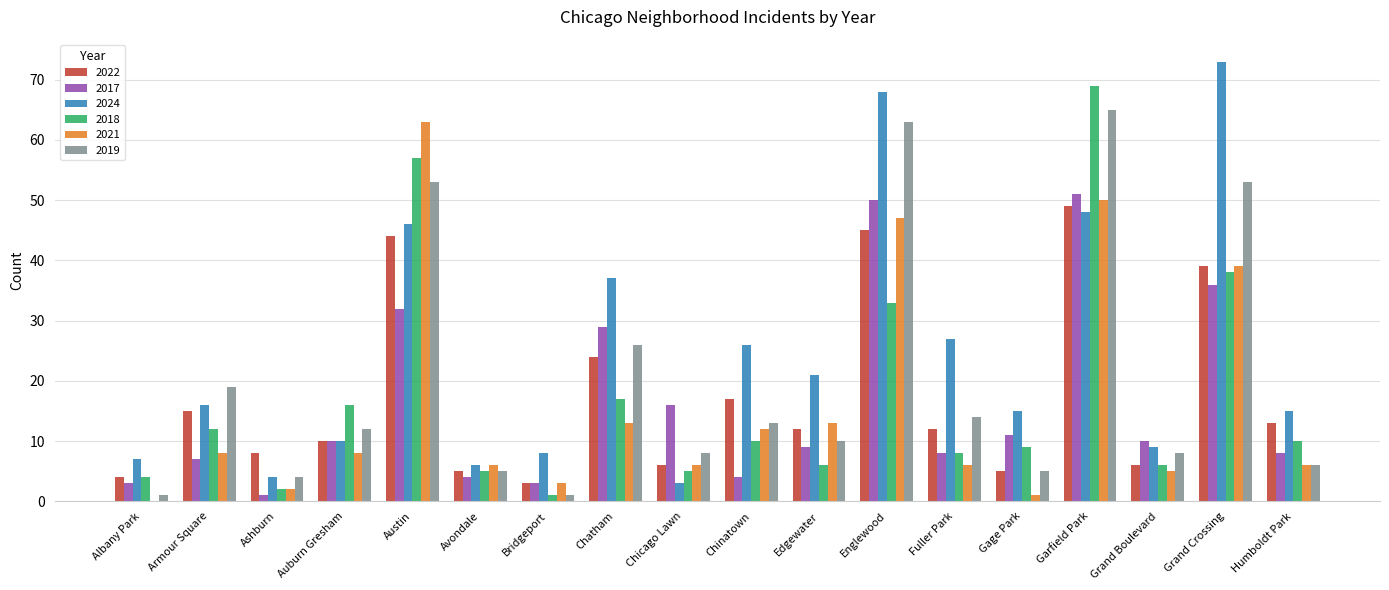

What is the difference between the 2021 values at Austin and Armour Square?

55